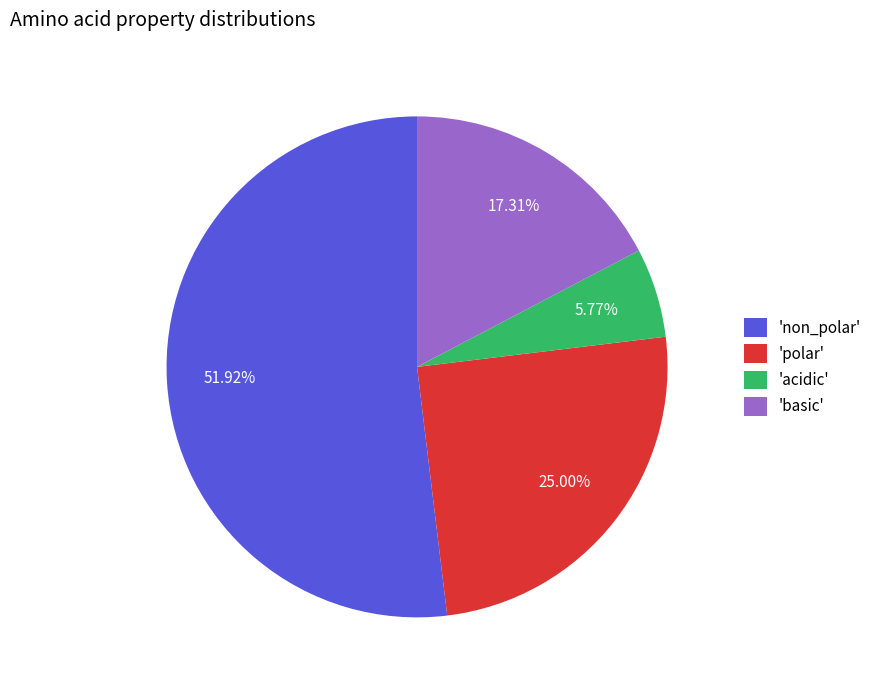

Rank the categories by value from lowest to highest.

'acidic', 'basic', 'polar', 'non_polar'